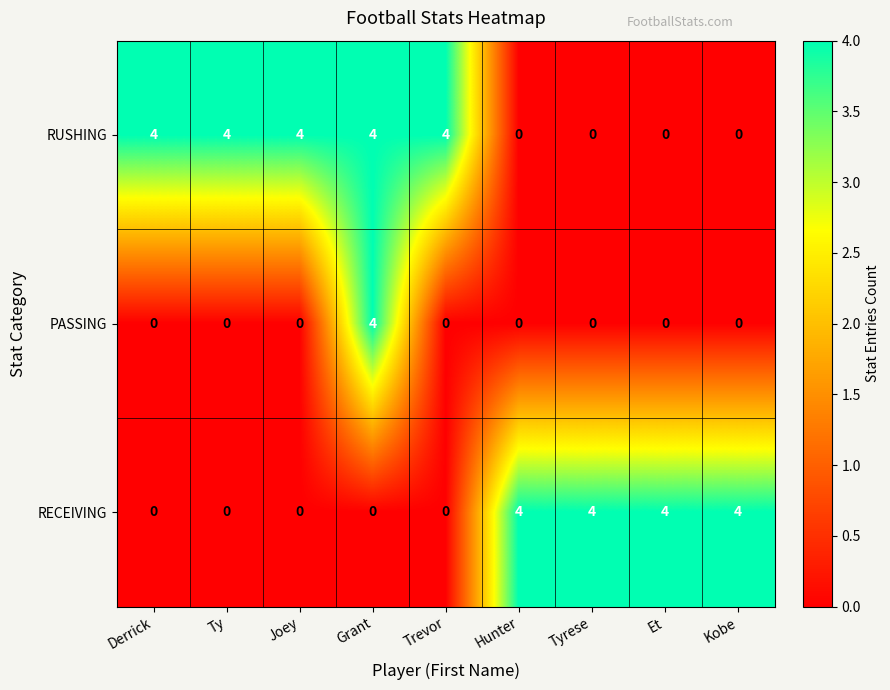

List the series in order of their overall mean, lowest first.

PASSING, RECEIVING, RUSHING